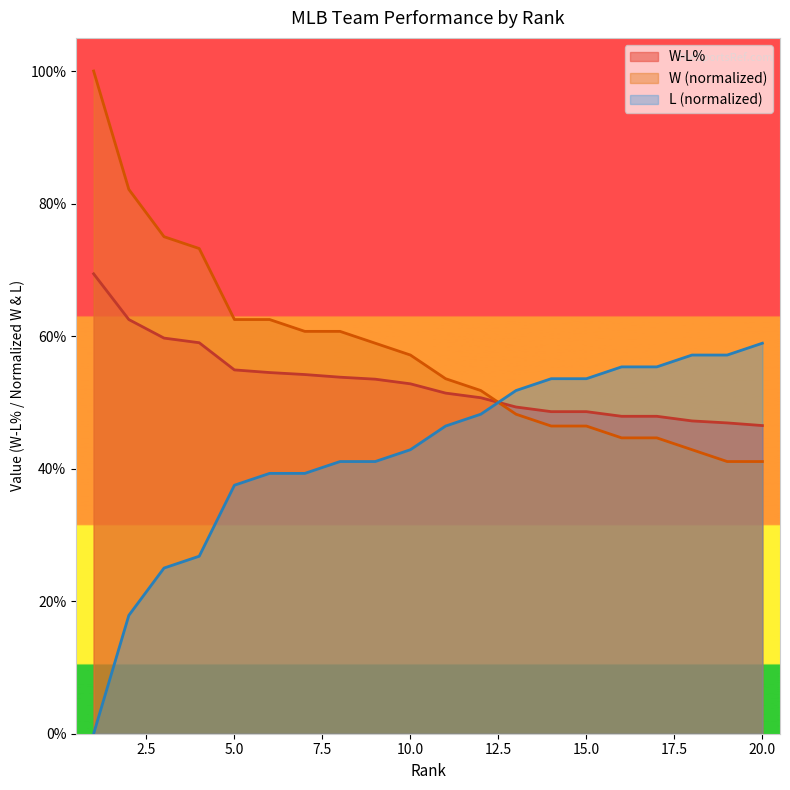

Where do W and L first cross each other?

12 and 13